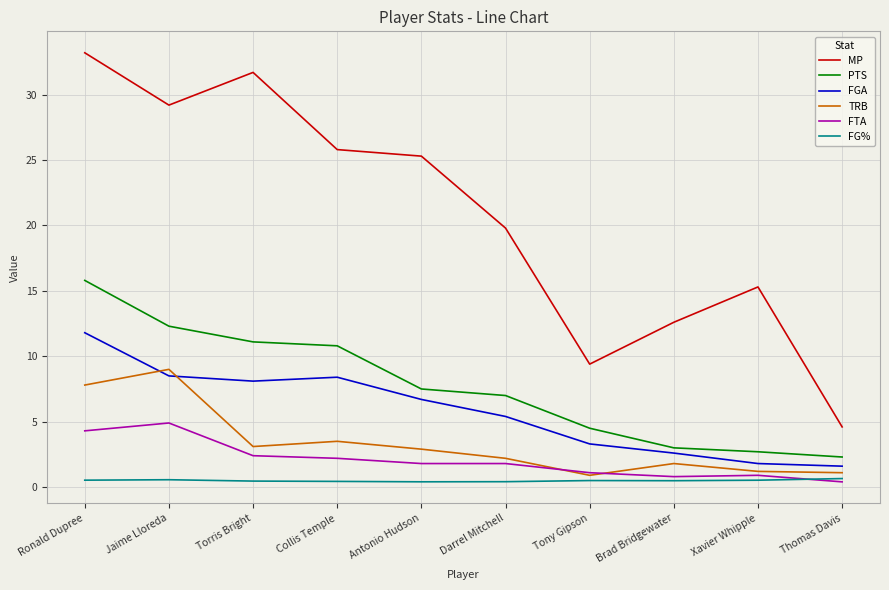

What is the greatest value displayed?

33.2